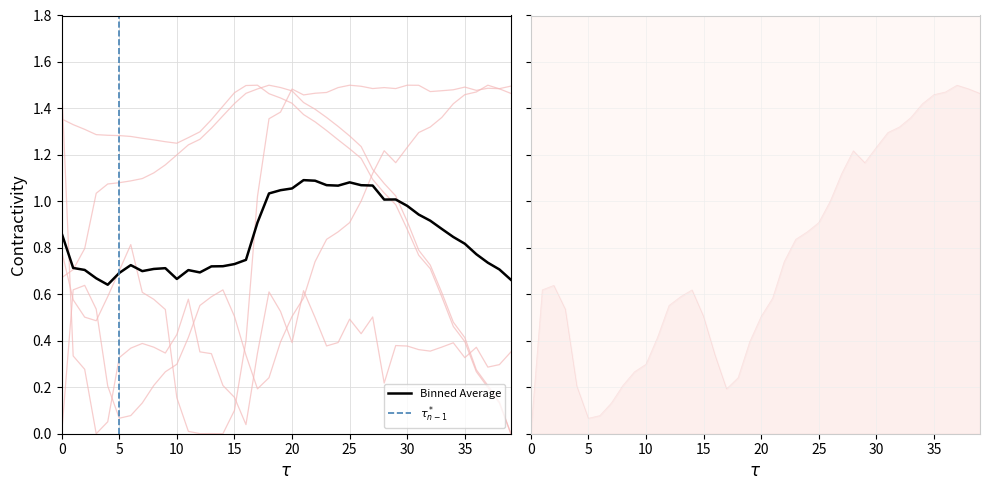

How many interior local peaks does the acceleration series have?

9